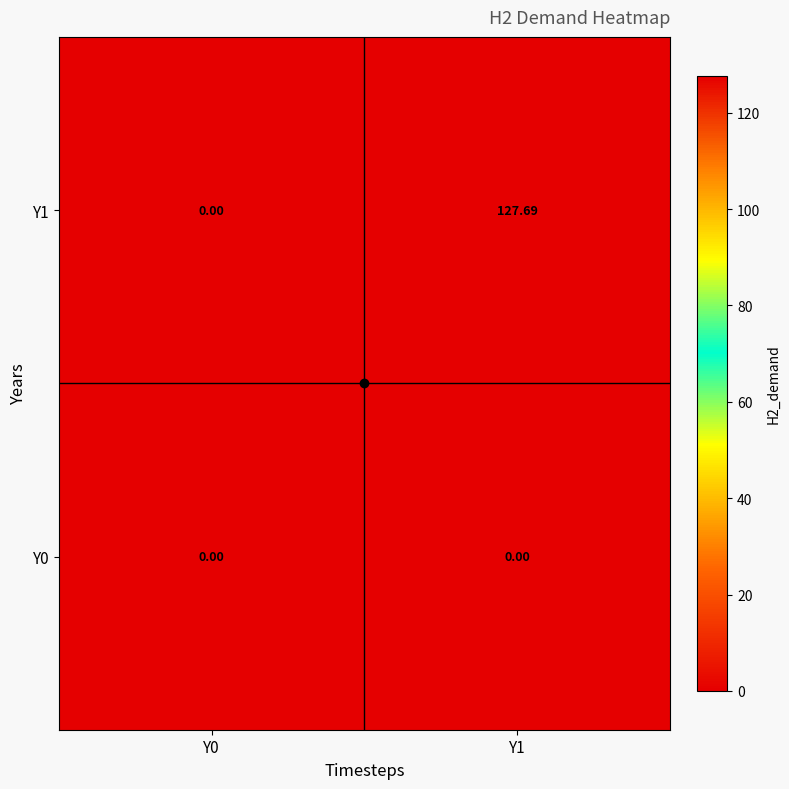

Reading left to right, transcribe all the data shown in this chart.

Y0: Y0=0.0	Y1=0.0
Y1: Y0=0.0	Y1=127.7